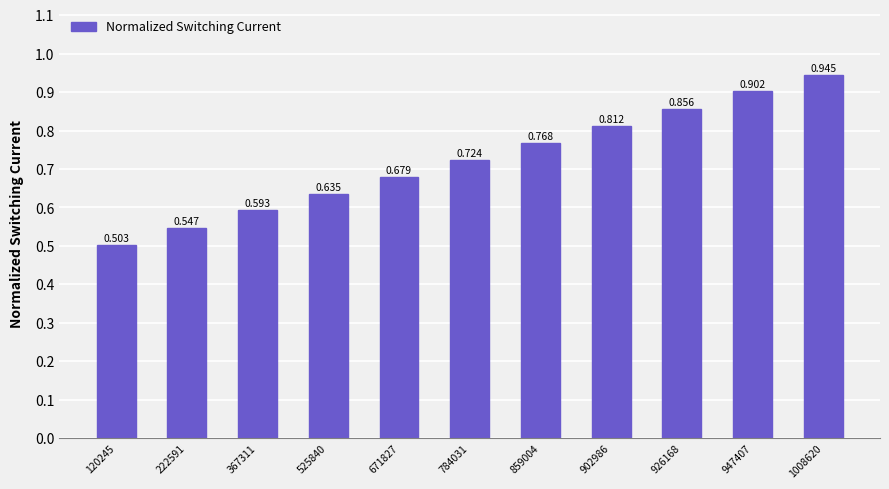

Is it true that the value at 120245 is 0.2?

False